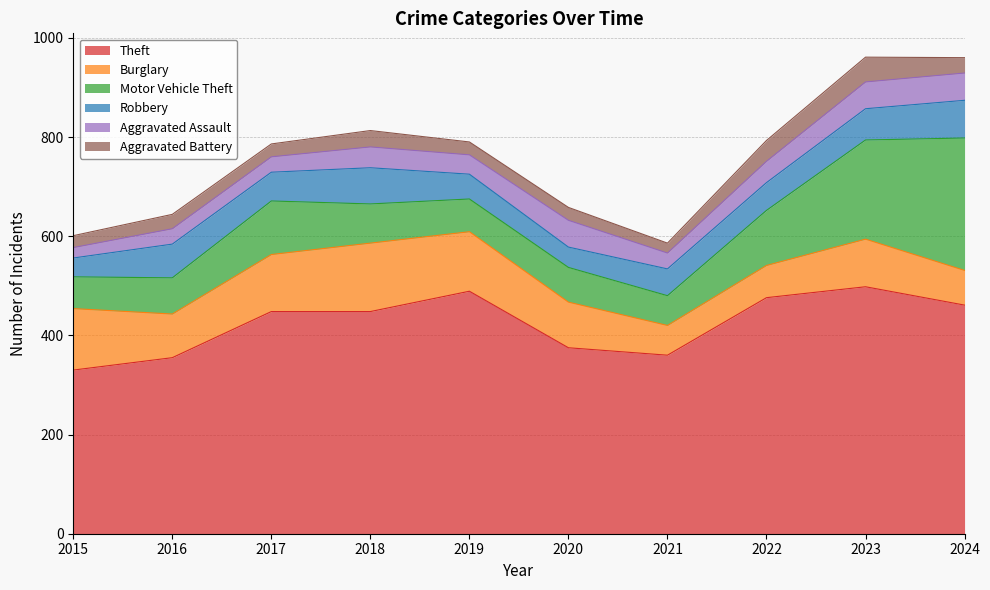

Reading left to right, extract all data points from this chart.

Theft: 330	355	448	448	489	375	360	476	498	461
Burglary: 124	88	115	138	120	92	60	65	96	70
Motor Vehicle Theft: 64	73	108	79	66	70	60	111	200	267
Robbery: 38	68	58	73	50	41	54	56	63	76
Aggravated Assault: 21	31	31	42	39	54	32	43	54	55
Aggravated Battery: 24	29	26	33	26	26	20	42	50	31